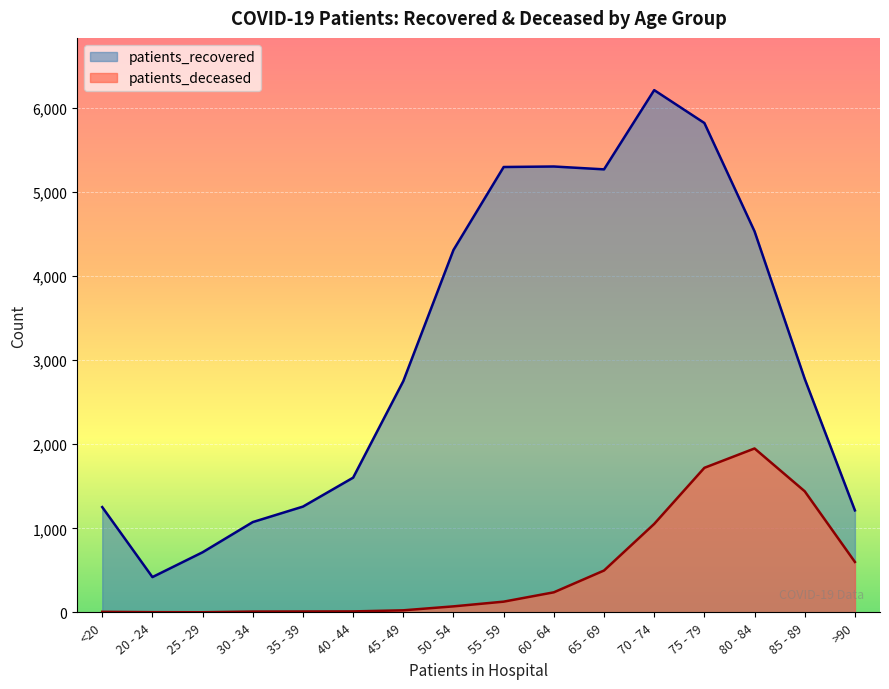

How many lines are shown in the chart?

2